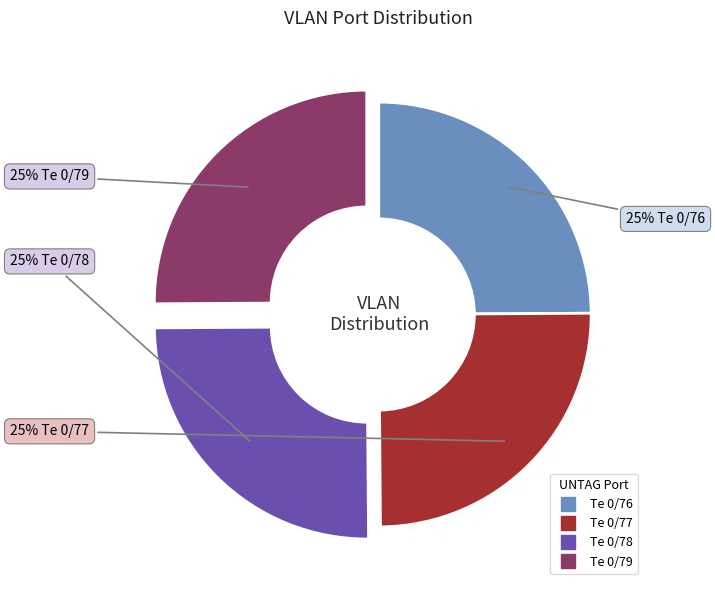

How many segments does this pie chart have?

4